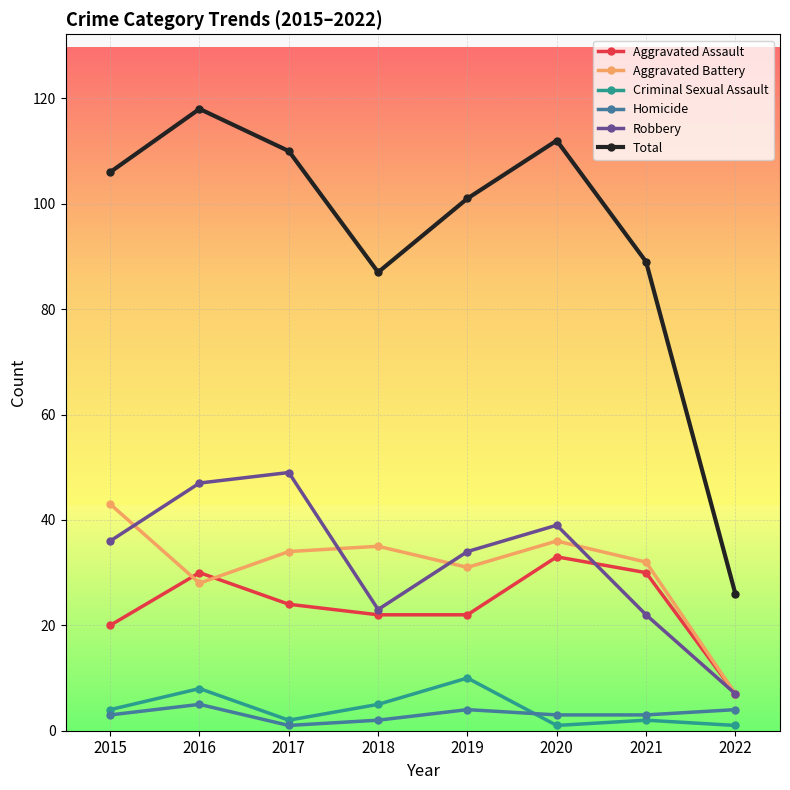

Which series has the largest range (max minus min)?

Total